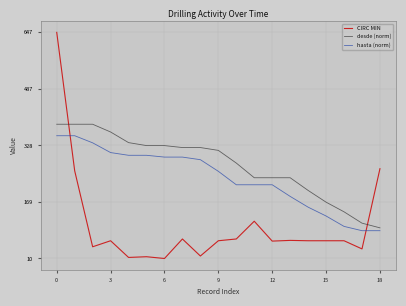

How many lines are shown in the chart?

3